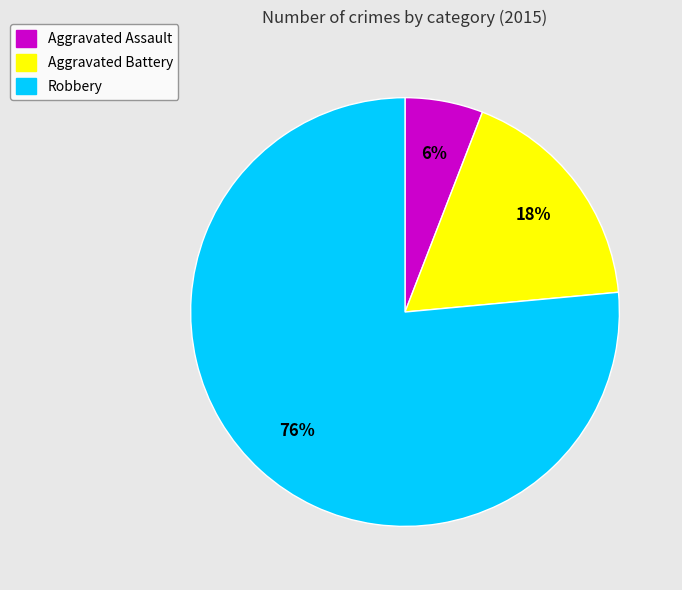

Combined, do Aggravated Battery and Aggravated Assault account for over 50%?

No